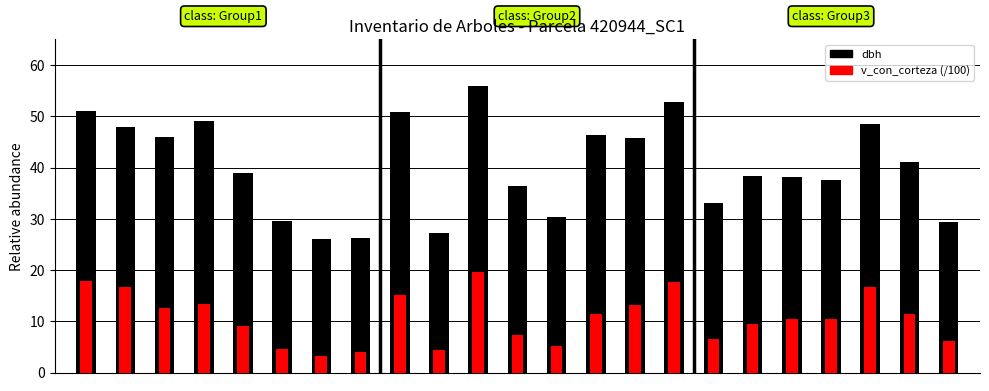

Reading right to left, transcribe all the data shown in this chart.

dbh: 22=29.4	21=41.1	20=48.5	19=37.6	18=38.1	17=38.2	16=33.1	15=52.8	14=45.7	13=46.3	12=30.4	11=36.4	10=55.9	9=27.3	8=50.9	7=26.2	6=26.0	5=29.6	4=39.0	3=49.1	2=46.0	1=47.9	0=51.1
v_con_corteza (/100): 22=6.1	21=11.4	20=16.7	19=10.4	18=10.4	17=9.5	16=6.5	15=17.7	14=13.2	13=11.3	12=5.2	11=7.3	10=19.6	9=4.4	8=15.2	7=4.0	6=3.3	5=4.5	4=9.0	3=13.4	2=12.6	1=16.7	0=17.9